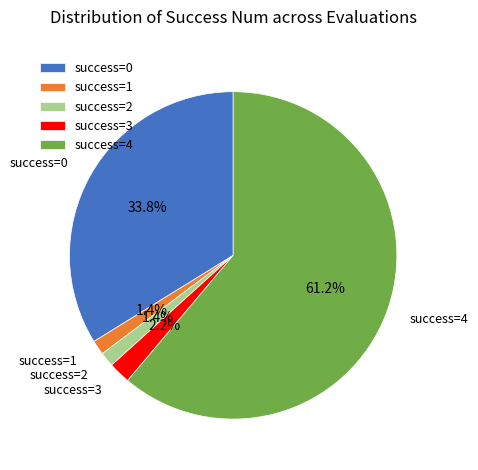

Which has a higher value, success=4 or success=1?

success=4